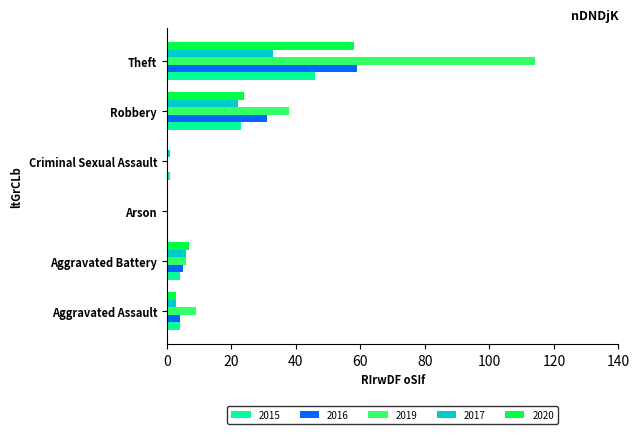

The 2020 series shows 24 at Robbery. True or false?

True